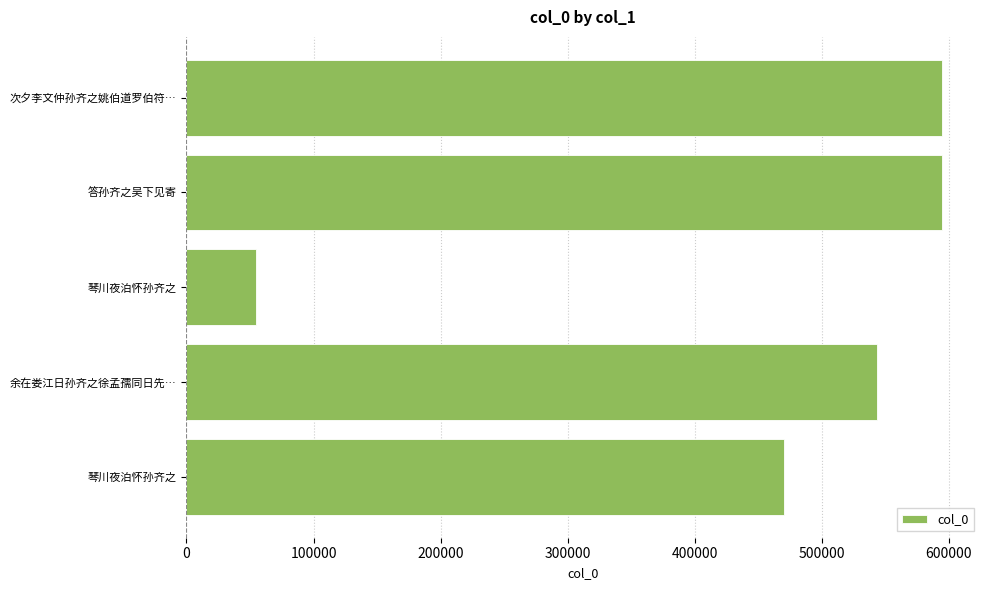

How many distinct data groups are displayed?

1